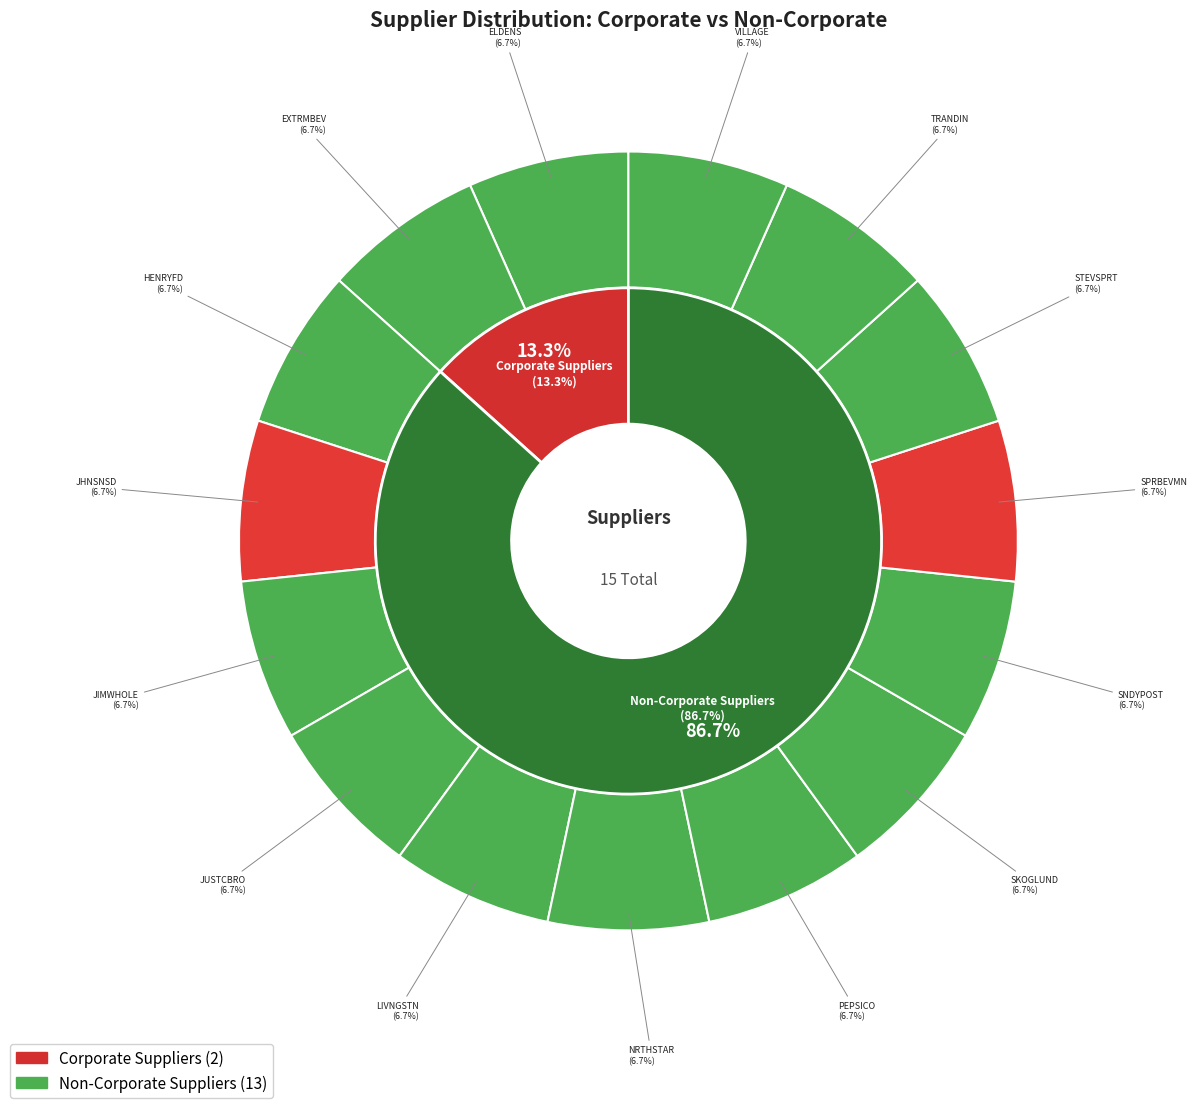

Count the number of slices in the pie.

15